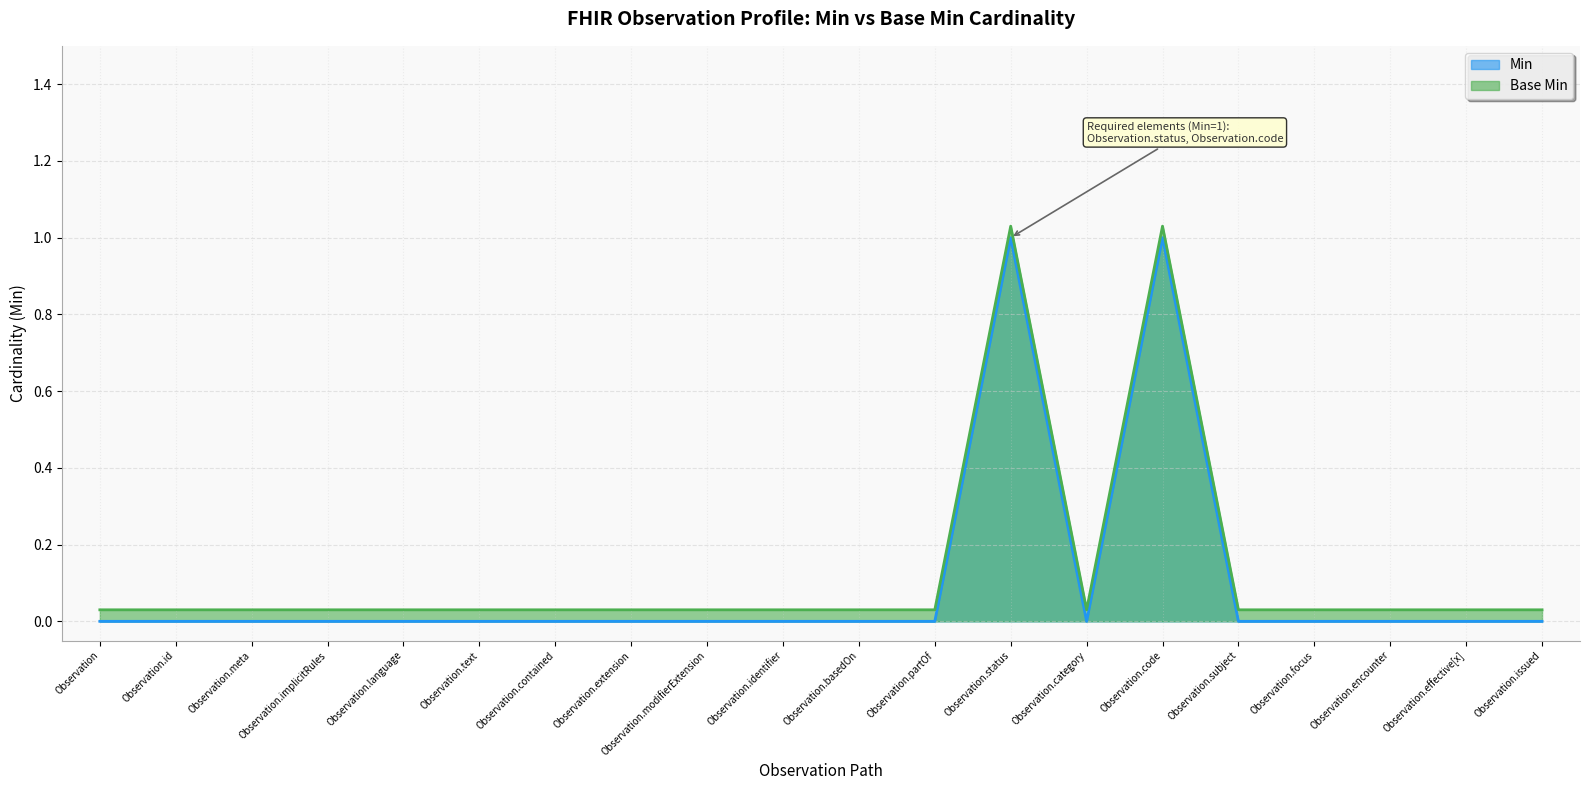

Which category has the lowest value across all series?

Observation